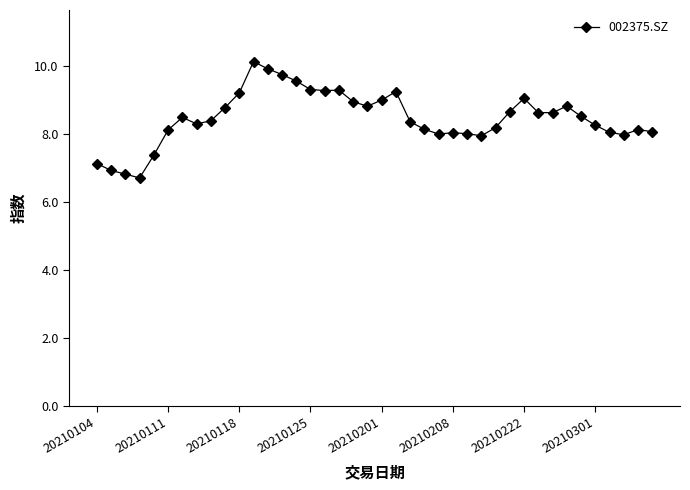

Is this an area chart (filled region under the line)?

No